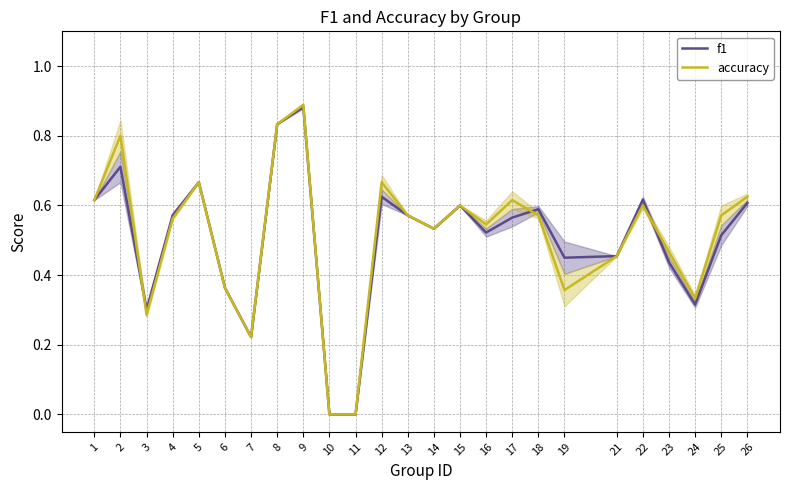

What is the sum of the f1 values at 2 and 1?

1.3